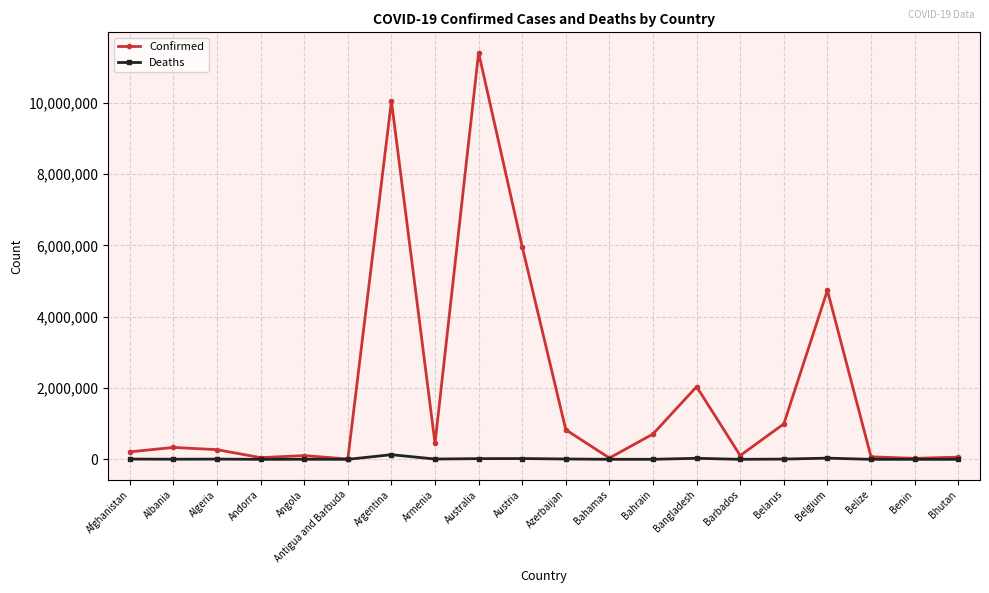

What is the difference between the maximum and minimum values in the Deaths series?

130451